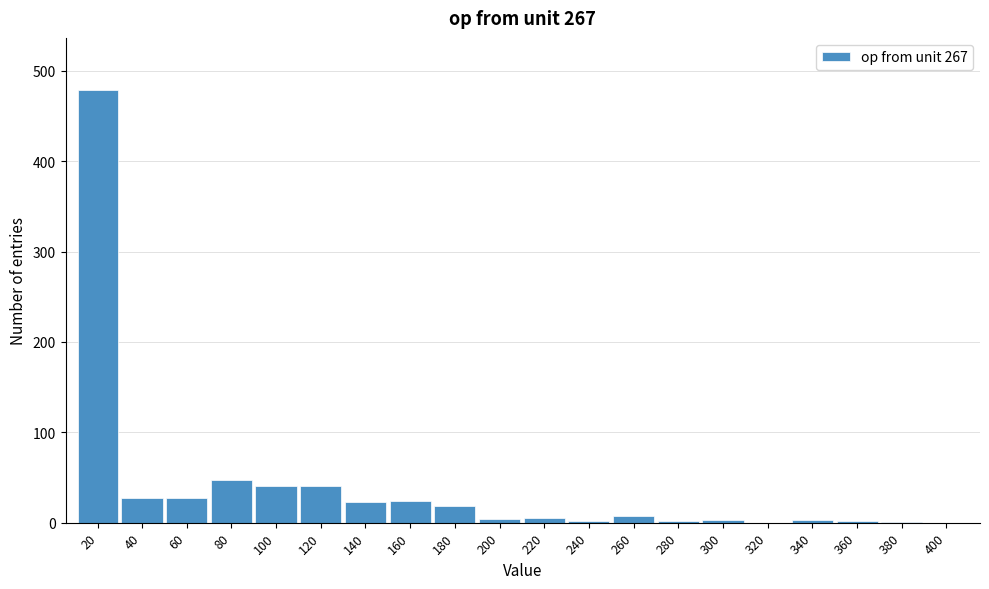

What is the sum of all values?

756